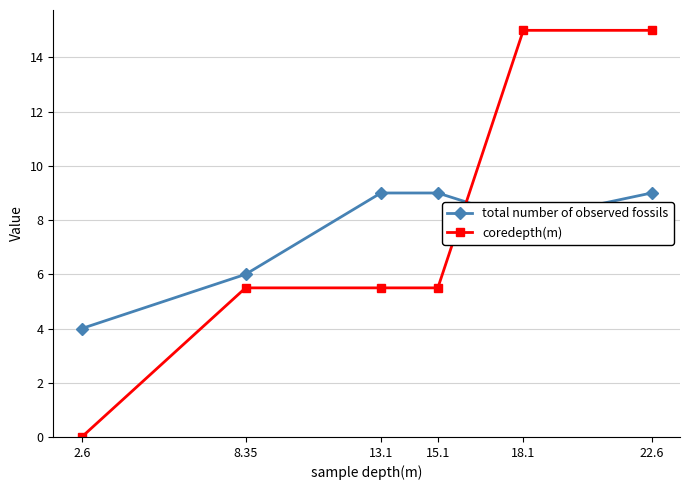

Which series has the widest spread of values?

coredepth(m)